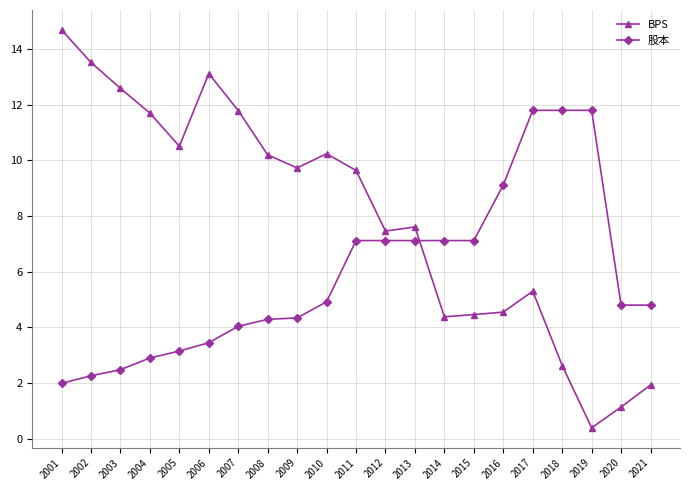

At how many categories does at least one series exceed 8?

15